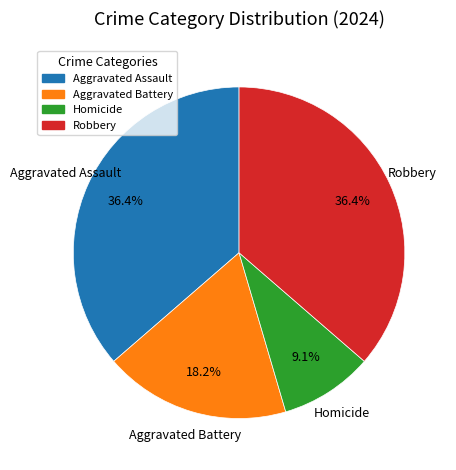

To the nearest percent, what portion does Aggravated Assault represent?

36%